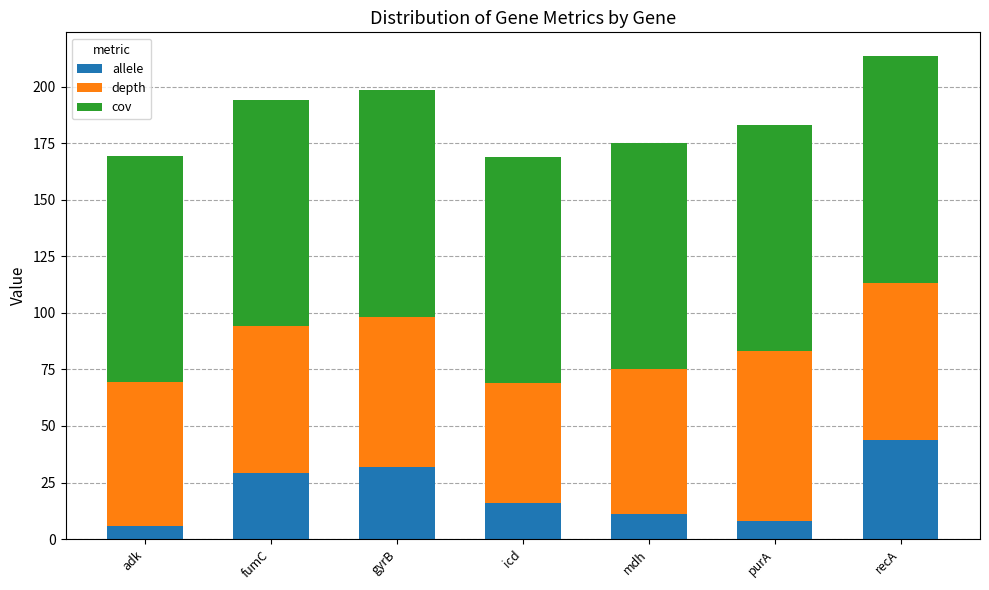

Which category has the highest value in the allele series?

recA